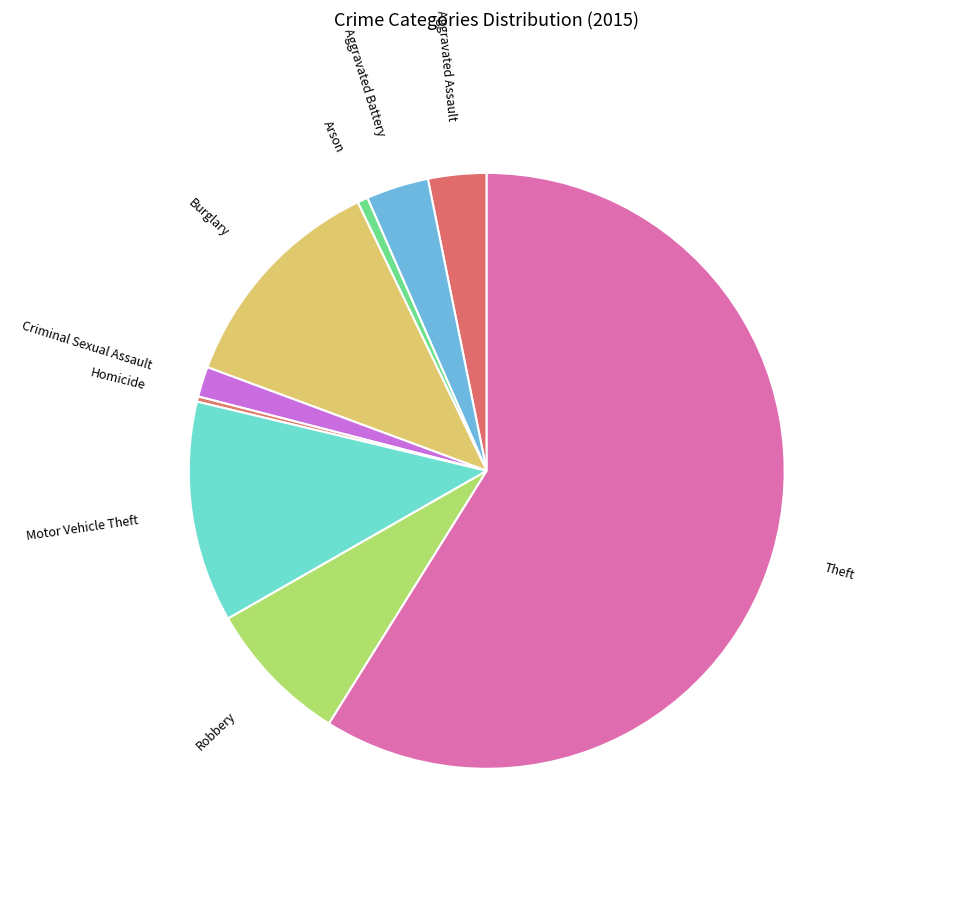

Is it true that Aggravated Assault is 3% of the pie?

True